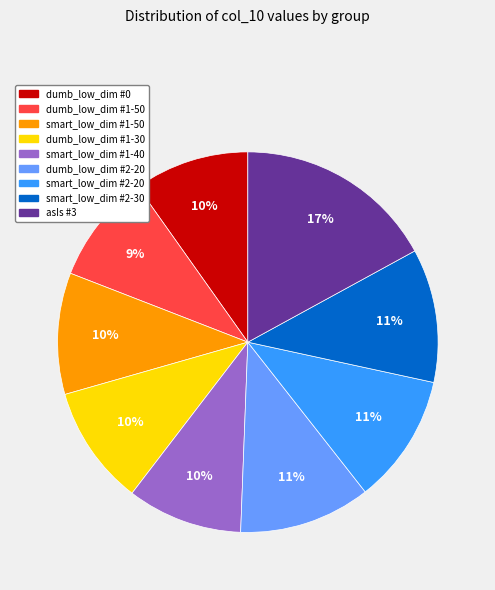

Which has a higher value, smart_low_dim #1-50 or dumb_low_dim #1-50?

smart_low_dim #1-50